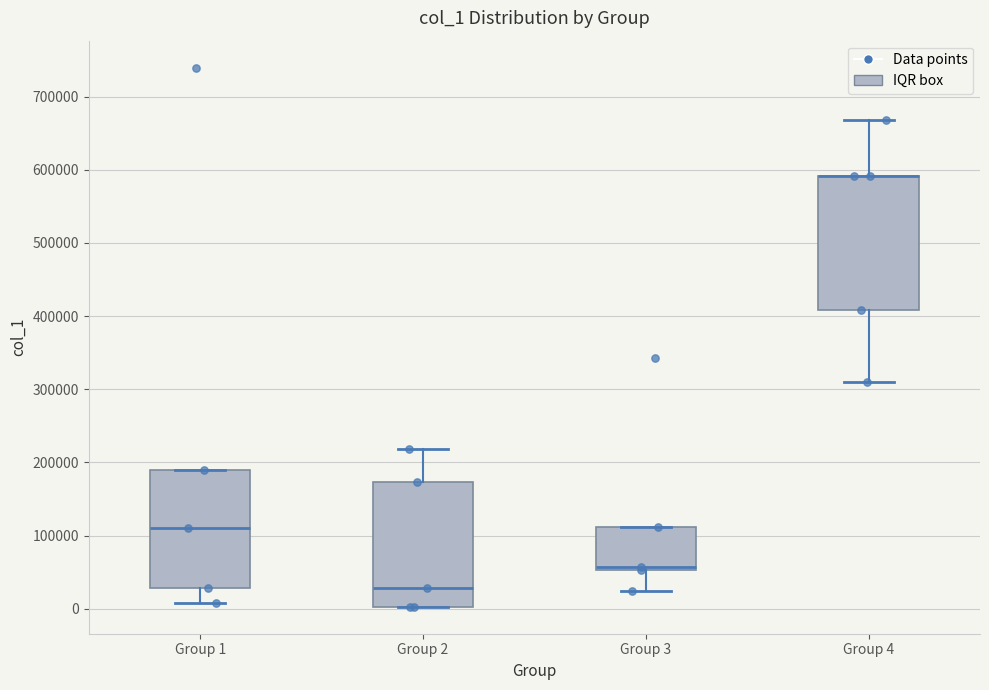

Reading left to right, transcribe this box plot: for each box, give where its median line is, the range the box spans, and where its two whiskers end, as read against the y-axis. The values are not printed on the chart, so give them approximately, as read against the axis.

Group 1: median 110000, box 30000 to 190000, whiskers 10000 to 190000
Group 2: median 30000, box 0 to 170000, whiskers 0 to 220000
Group 3: median 60000, box 50000 to 110000, whiskers 20000 to 110000
Group 4: median 590000 (drawn on the box's upper edge), box 410000 to 590000, whiskers 310000 to 670000